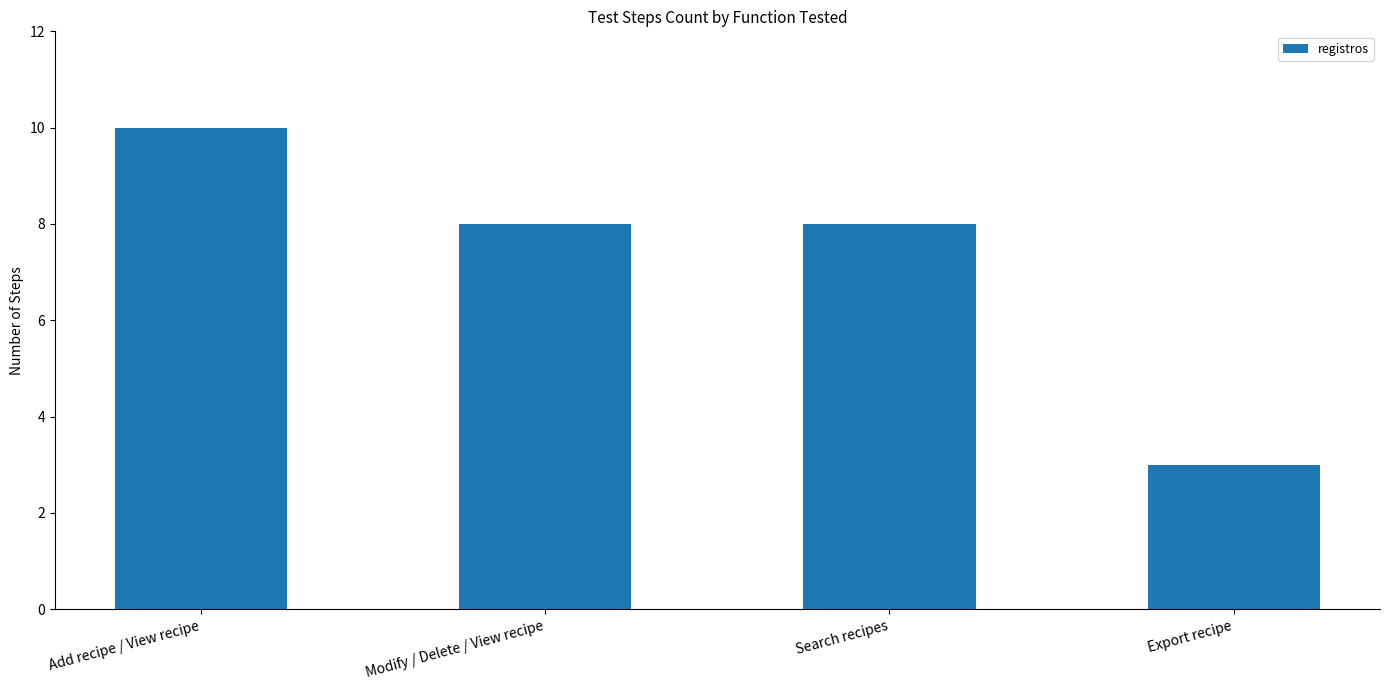

What is the label of the 2nd bar from the left?

Modify / Delete / View recipe